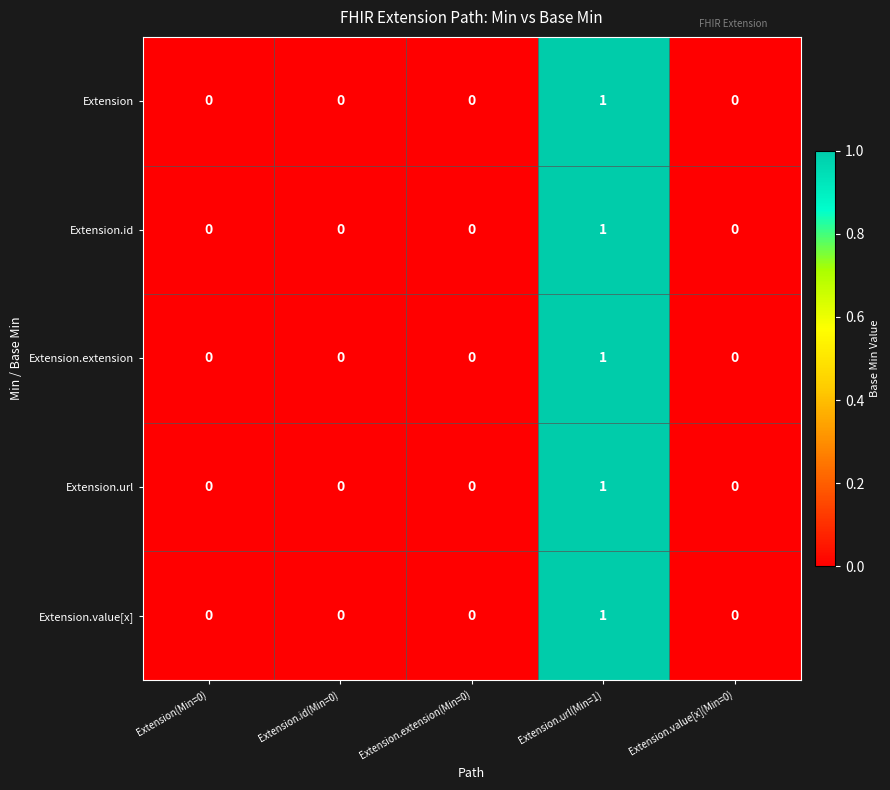

Which label corresponds to the largest value in the chart?

Extension.url(Min=1)